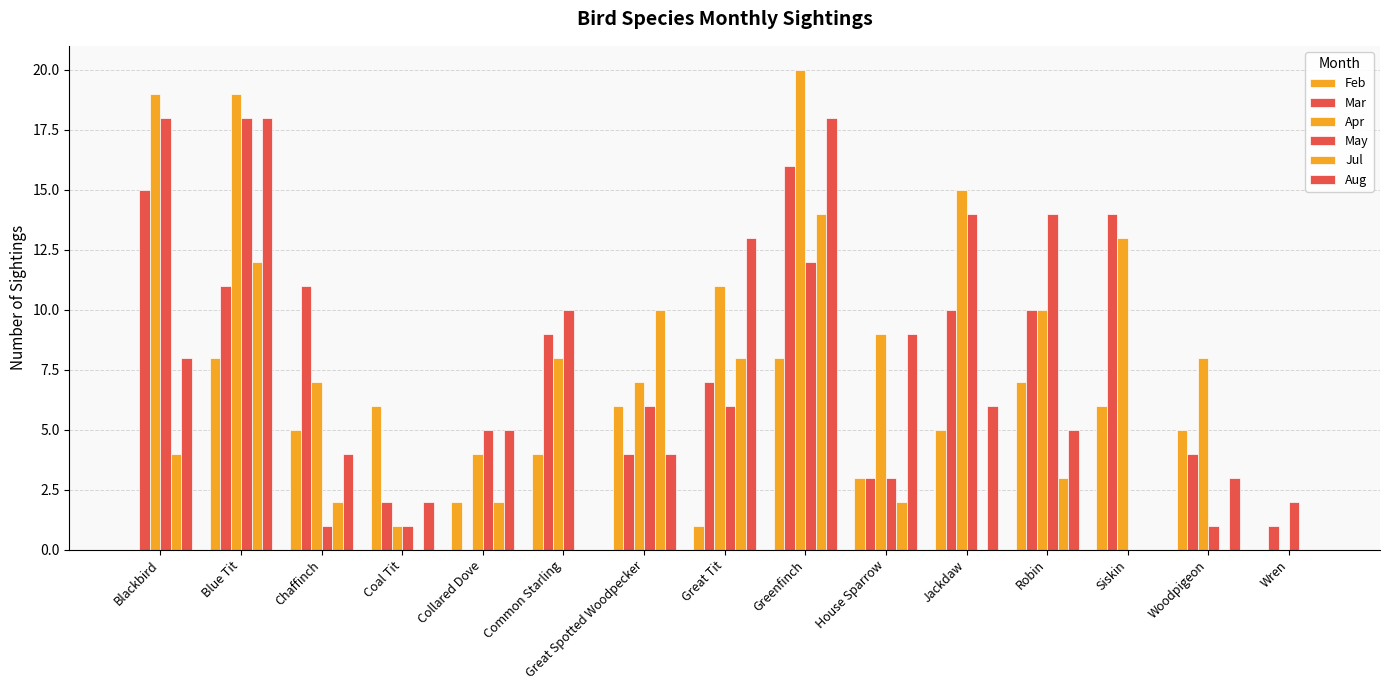

What is the sum of all Mar values?

117